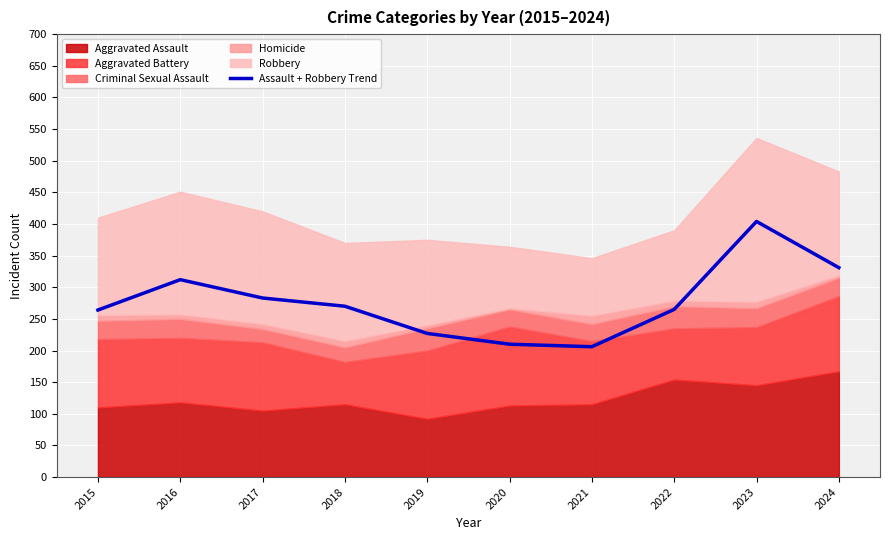

What is the average value?

277